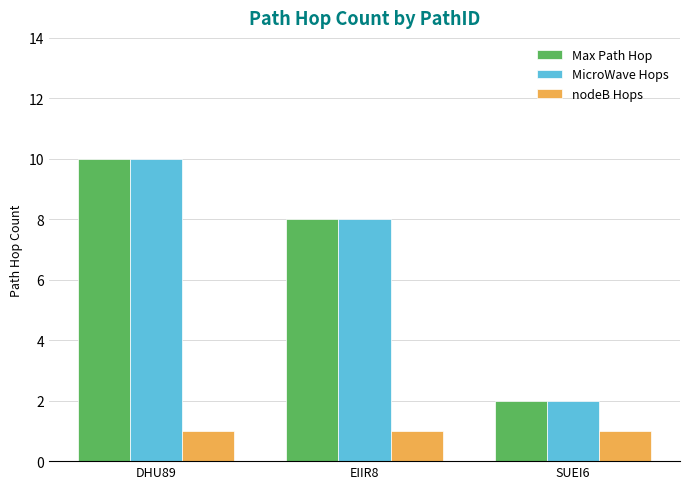

How many groups of bars are there?

3